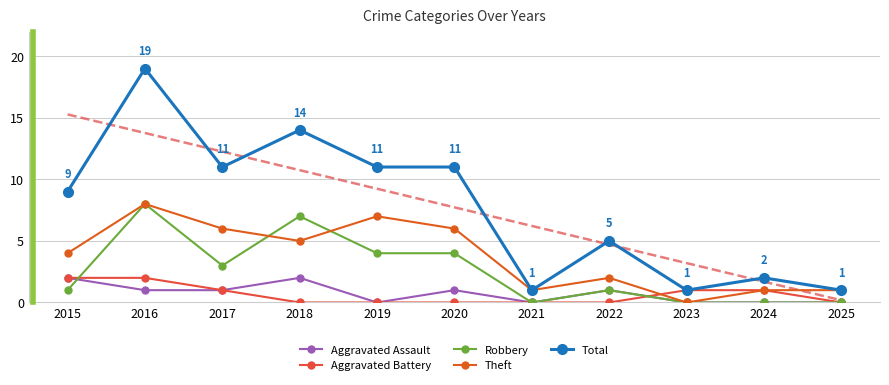

True or false: Theft and Total intersect in this chart.

False